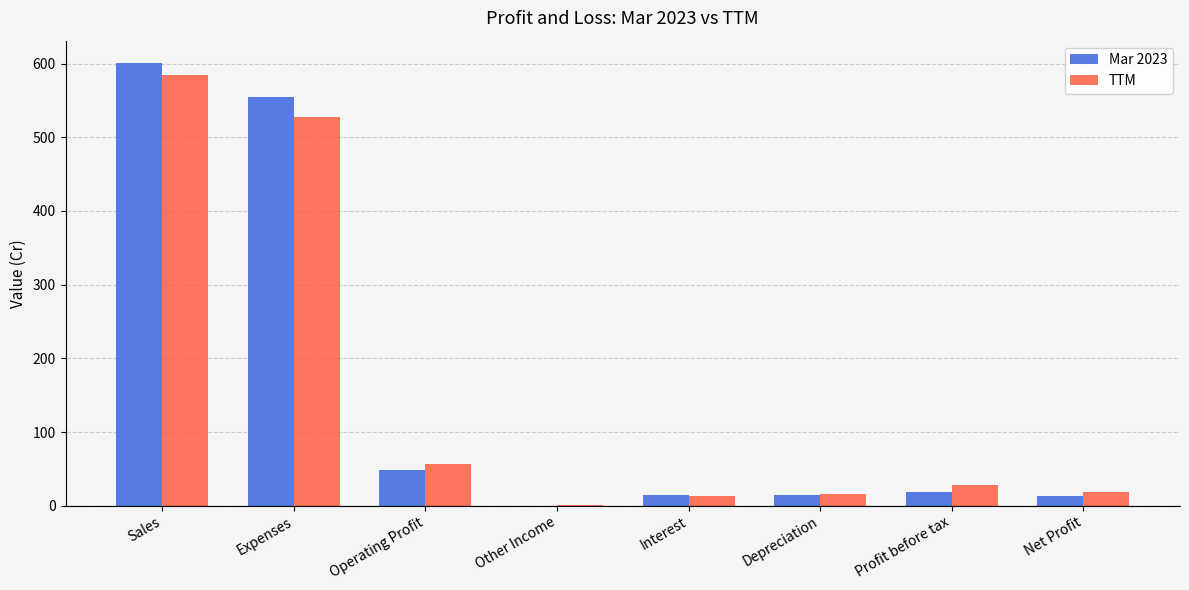

Which series has the largest range (max minus min)?

Mar 2023